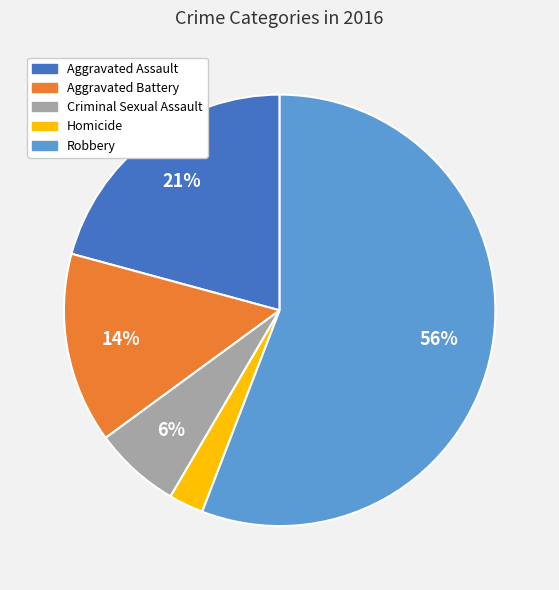

How many segments does this pie chart have?

5